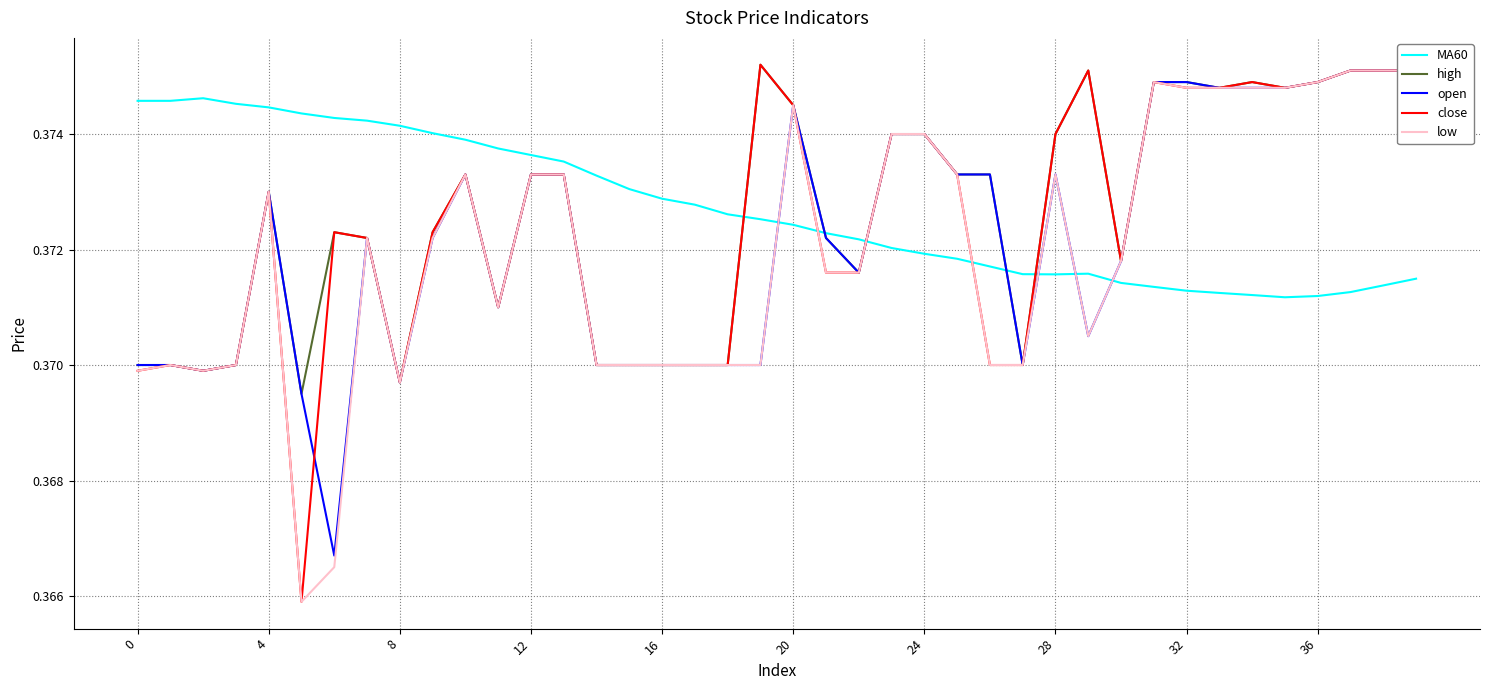

True or false: open has a value of 0.2 at 12.

False